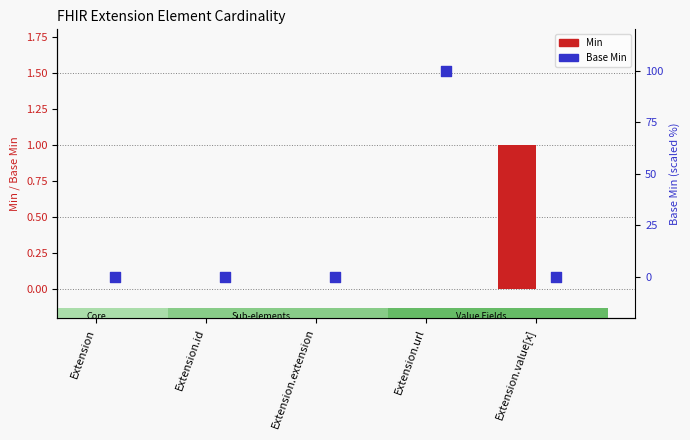

Which series contains the lowest Y value?

Min